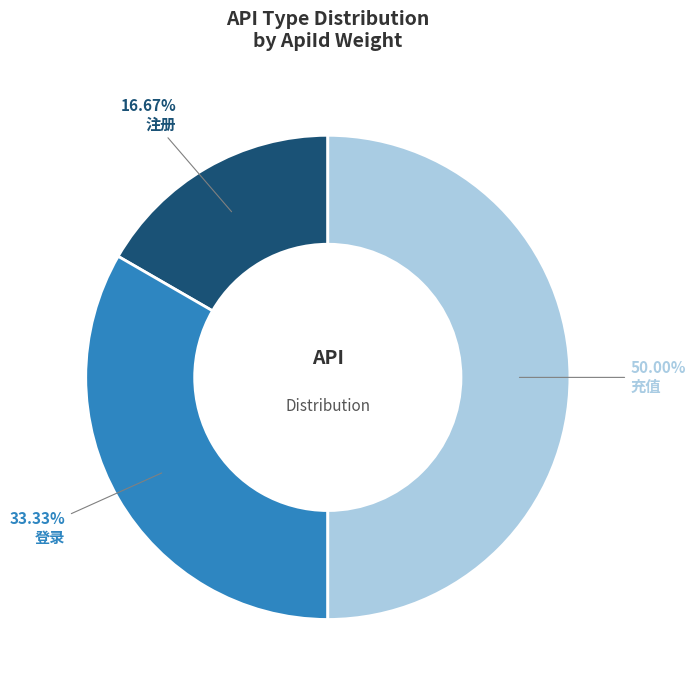

Between 充值 and 登录, which is larger?

充值